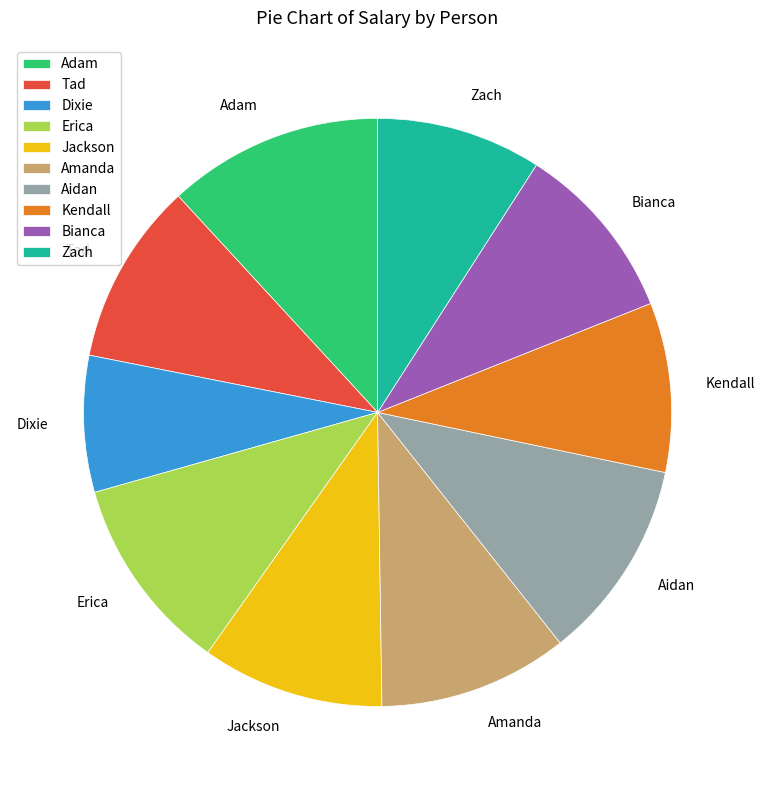

Which has a higher value, Dixie or Erica?

Erica